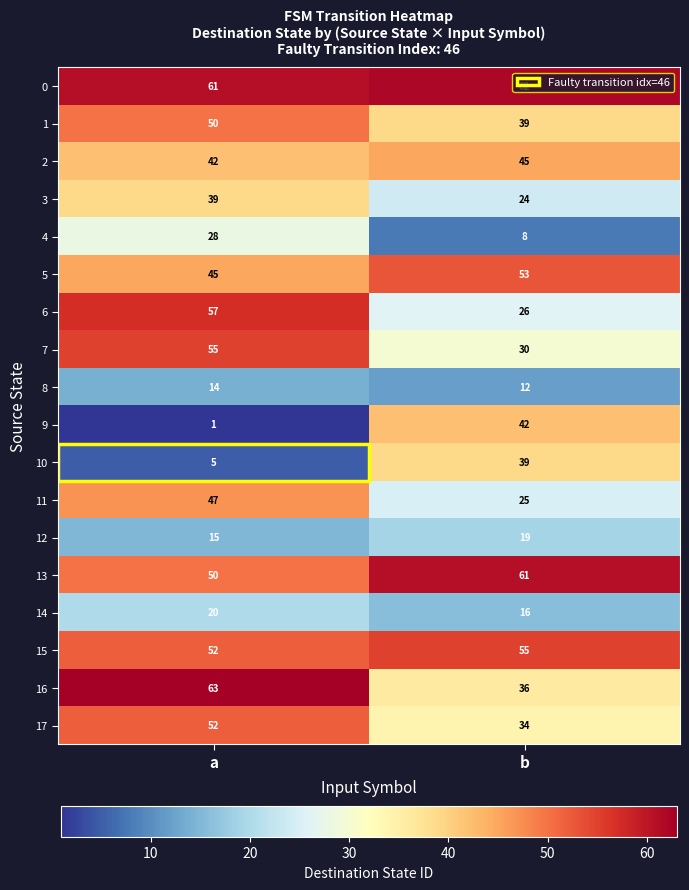

What is the average value of the 9 series?

22